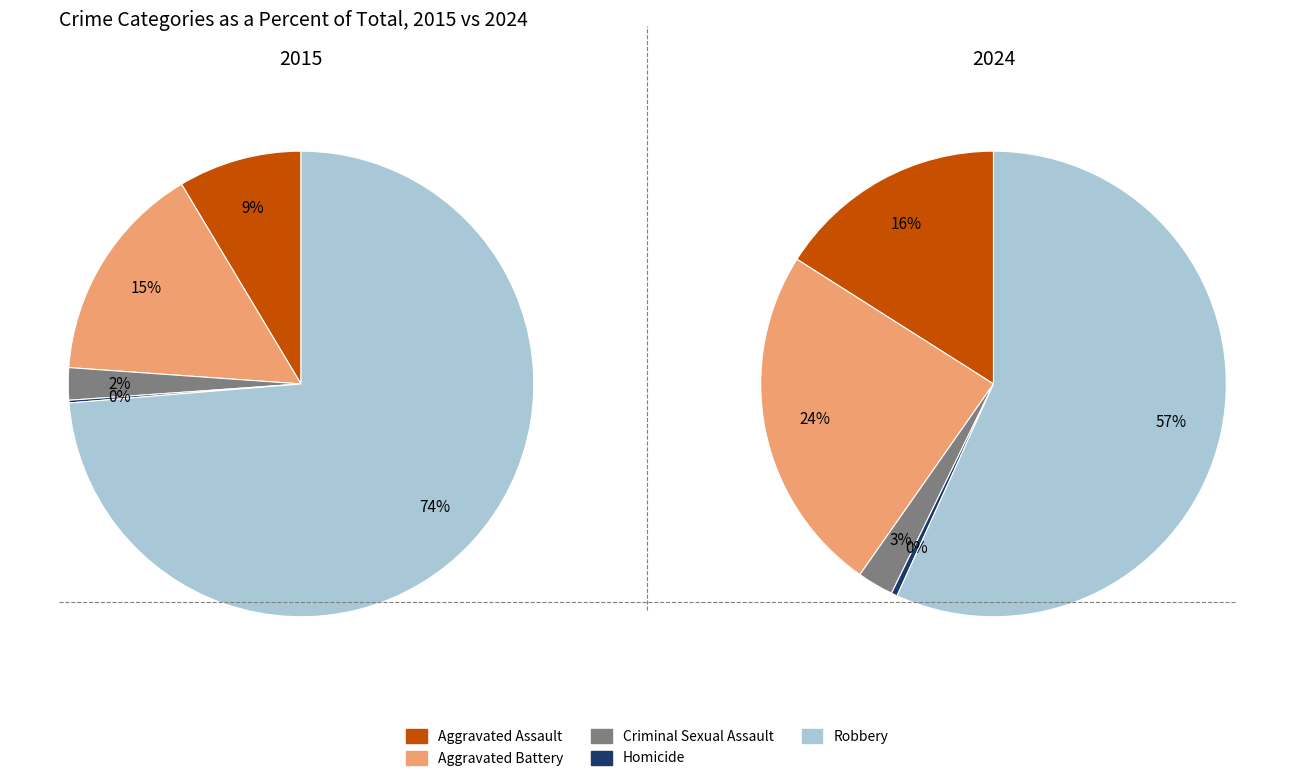

True or false: Criminal Sexual Assault accounts for 2% of the total.

True